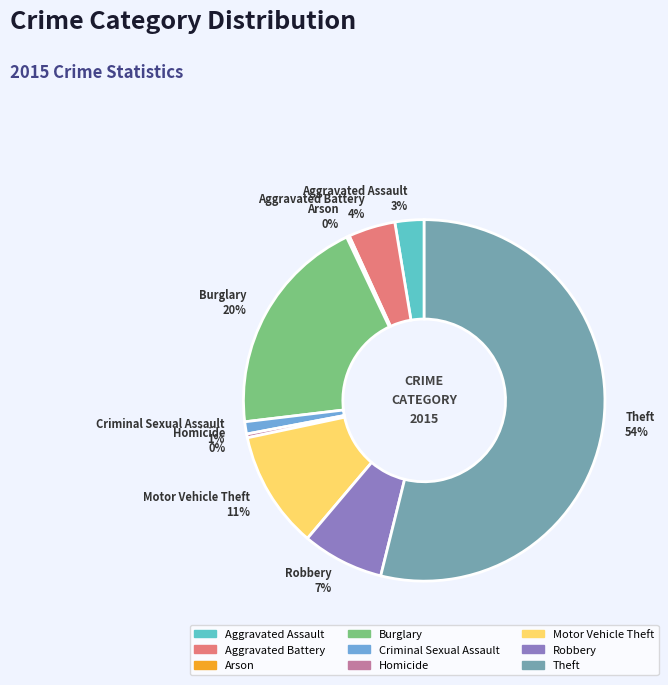

The Motor Vehicle Theft slice represents 25% of the pie. True or false?

False